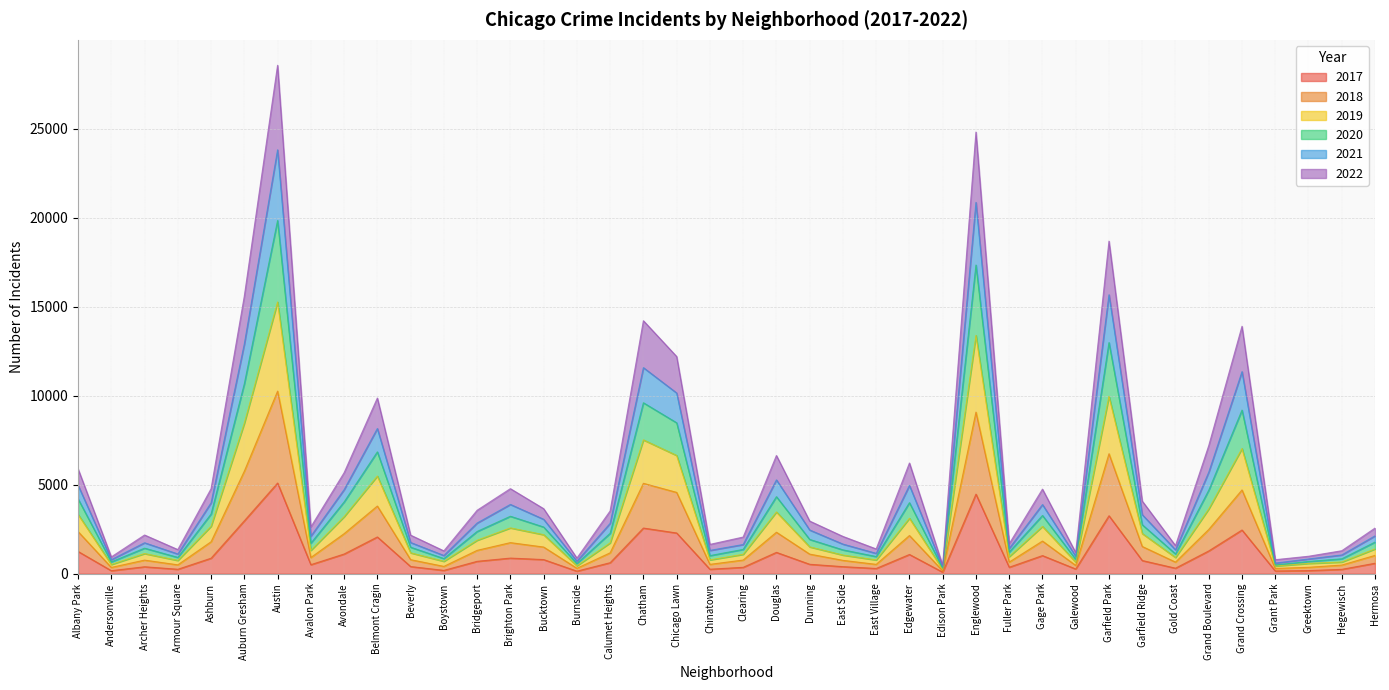

Is the value of 2021 at Belmont Cragin greater than the value of 2017 at Galewood?

Yes